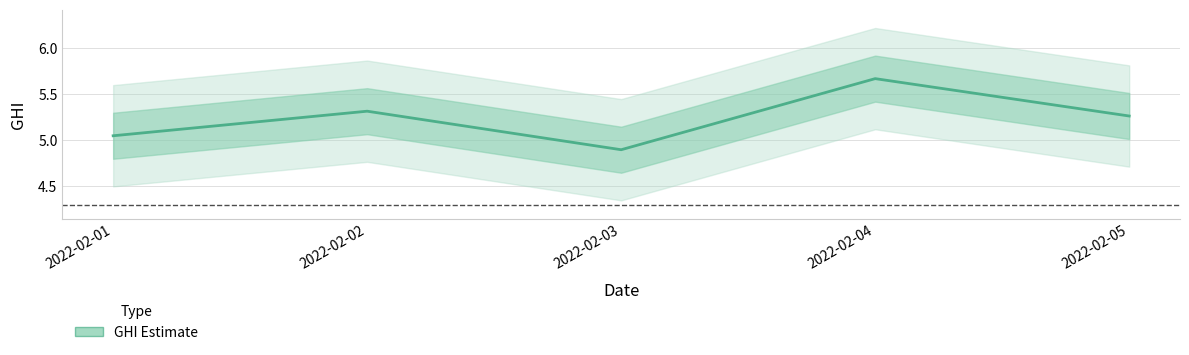

How many data points are above 5?

4